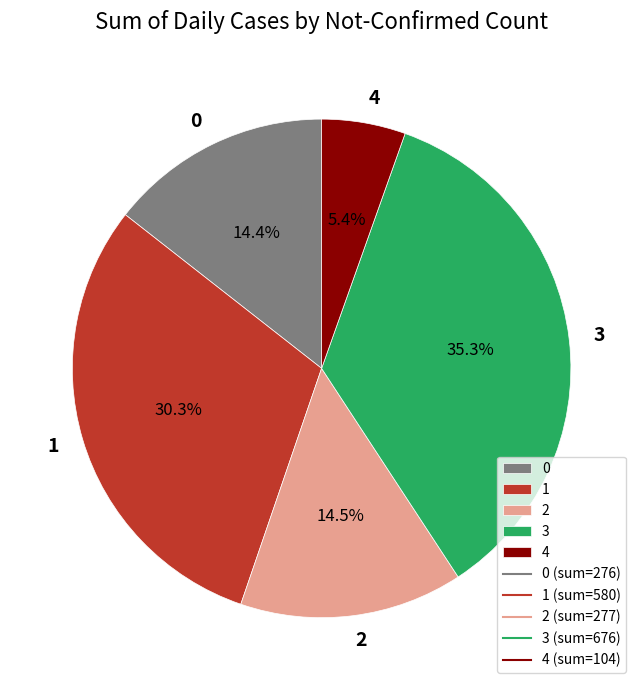

Which slice is the smallest?

4